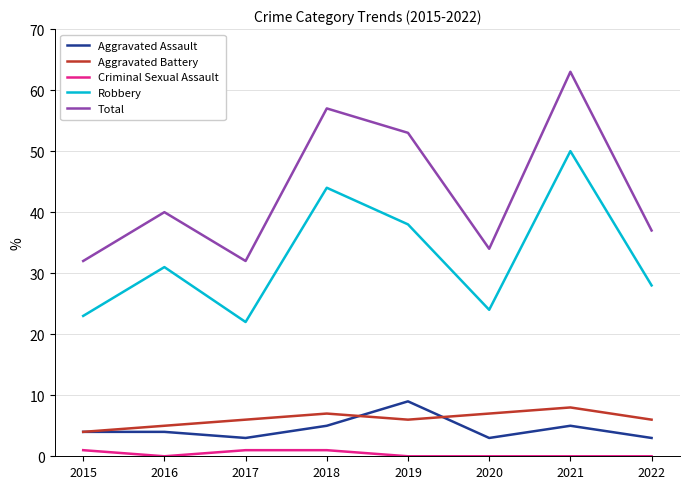

What is the approximate value of Aggravated Assault at 2017?

3